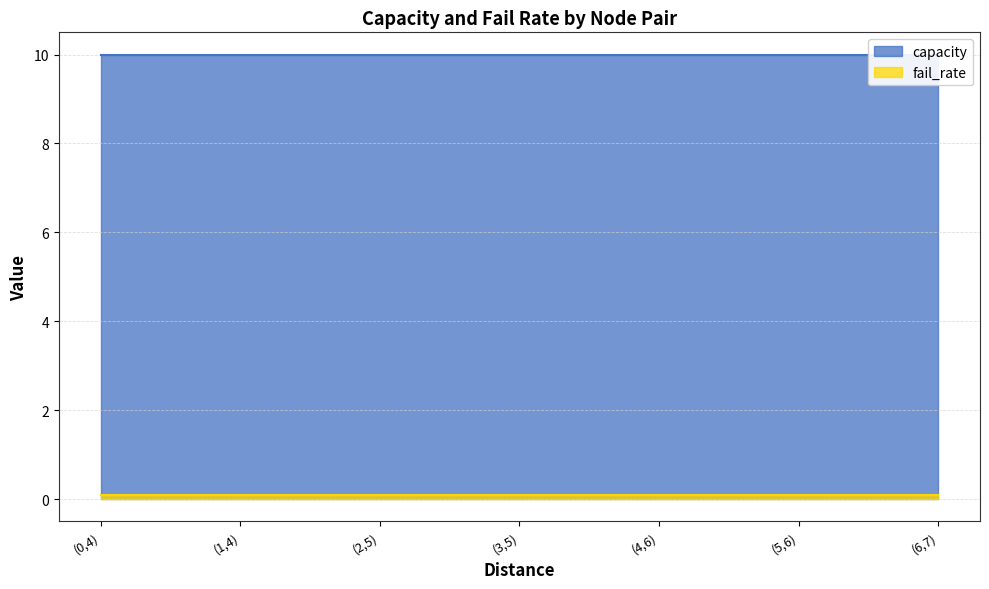

What is the total value across all series at (4,6)?

10.1